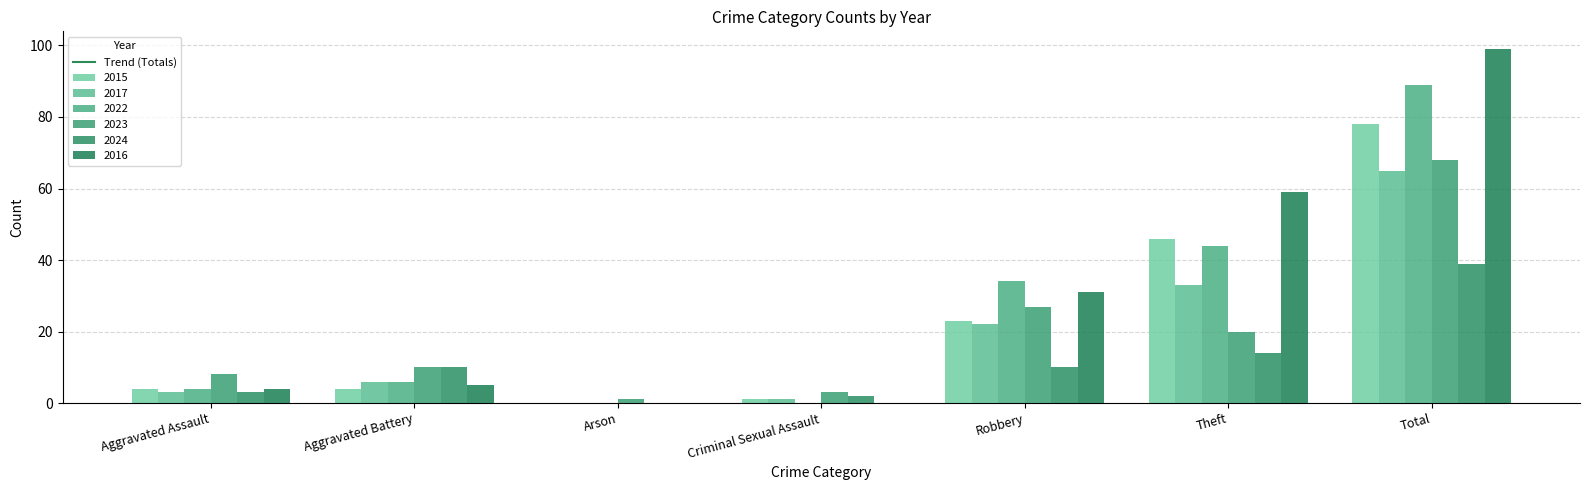

The value of 2024 at Arson is 0. True or false?

True